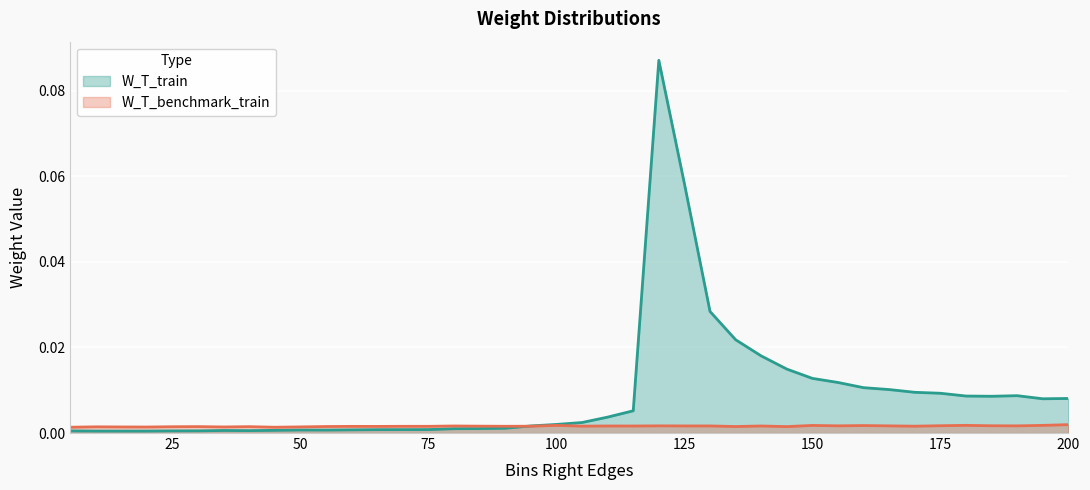

At which label does W_T_train reach its minimum?

15